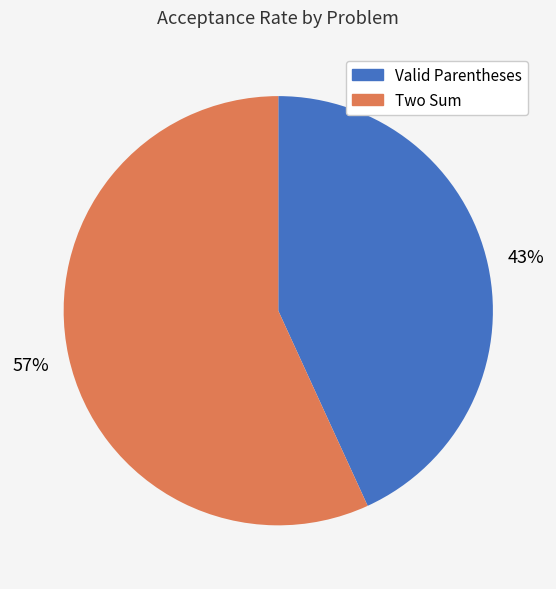

Does any single category account for the majority?

Yes